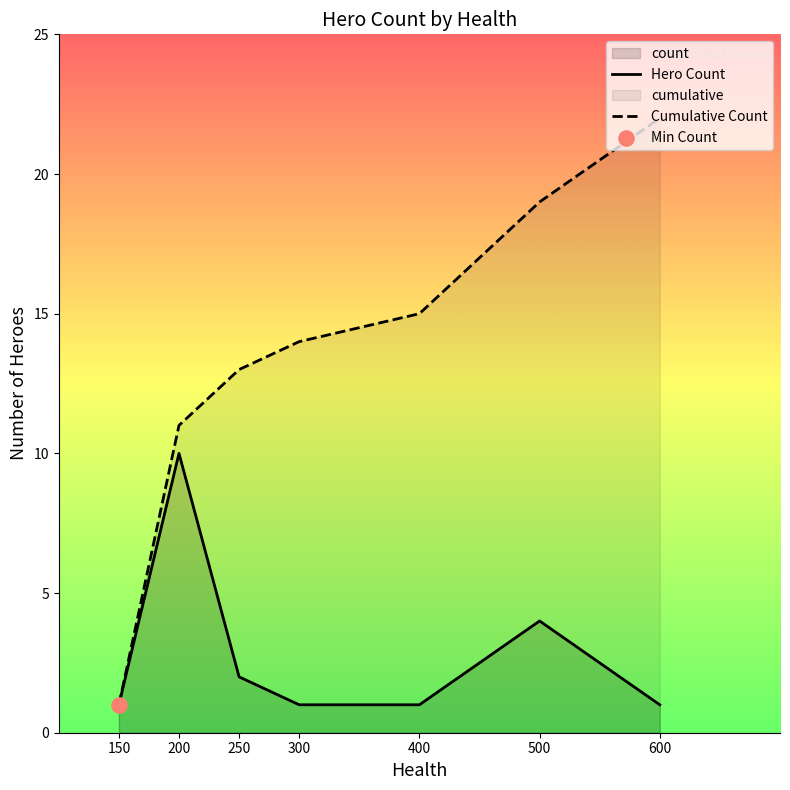

Which series contains the highest Y value?

Cumulative Count